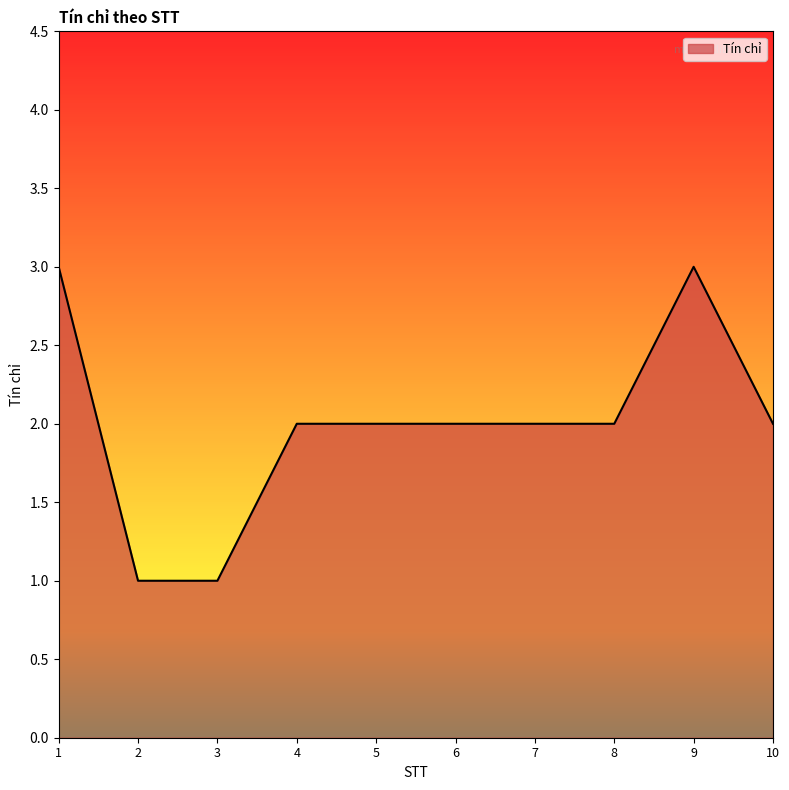

What is the maximum value shown in the chart?

3